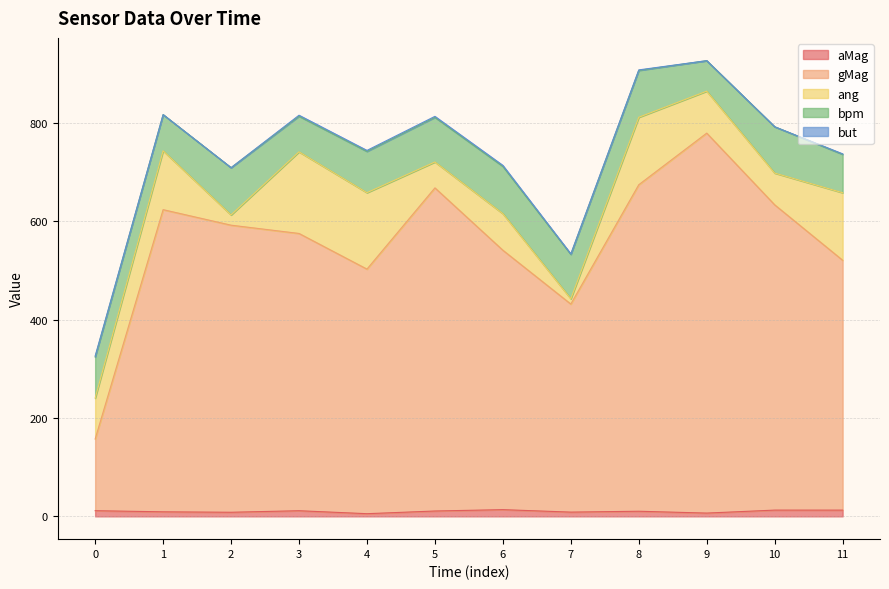

What is the value of the ang point at the 12th from the left?

137.4